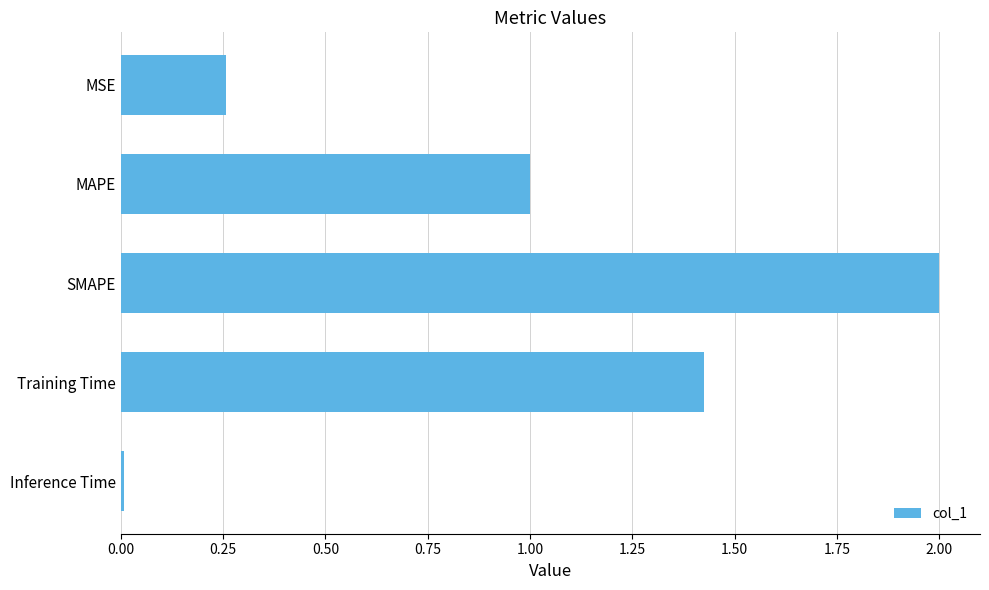

What is the sum of all values?

4.7